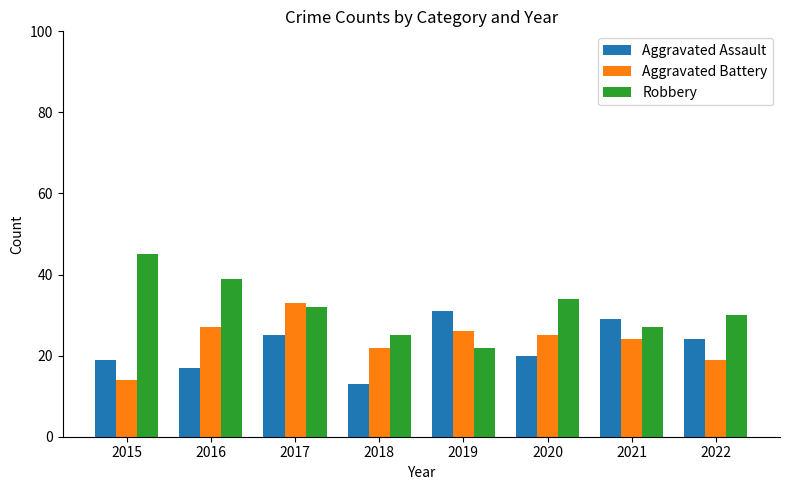

What is the difference between the Robbery values at 2019 and 2020?

12